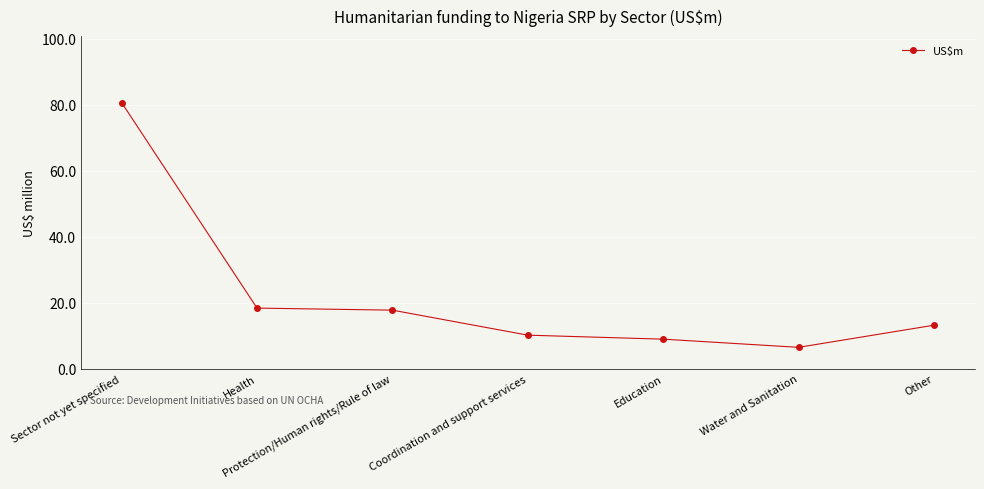

Reading left to right, what are all the values shown in this chart?

80.7	18.4	17.7	10.1	8.9	6.5	13.2